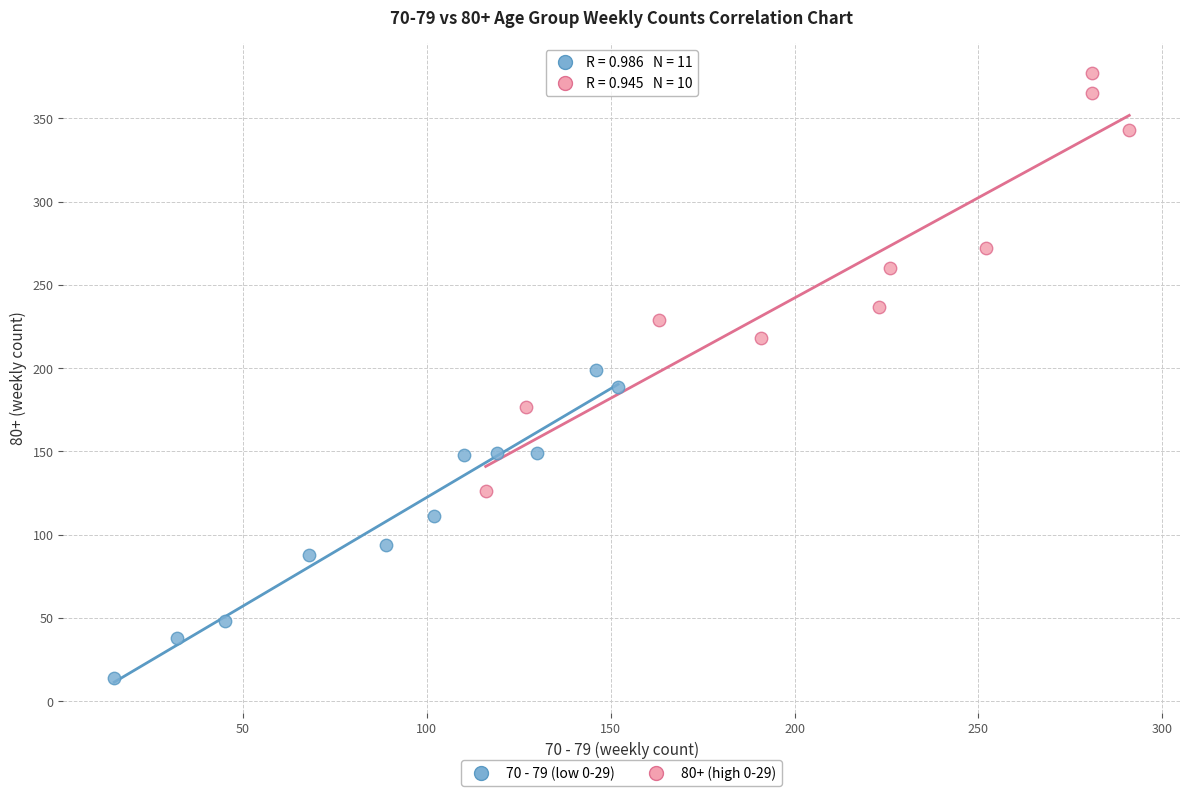

Which series contains the lowest Y value?

70 - 79 (low 0-29)